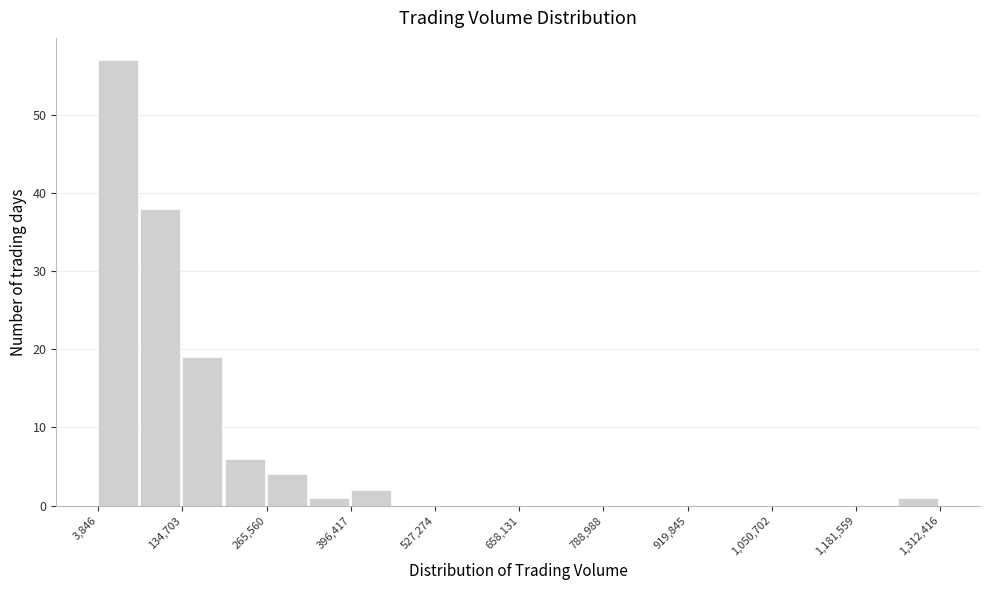

Around what value on the x-axis is the tallest bar? Give the approximate position of its centre, as read against the axis.

40000